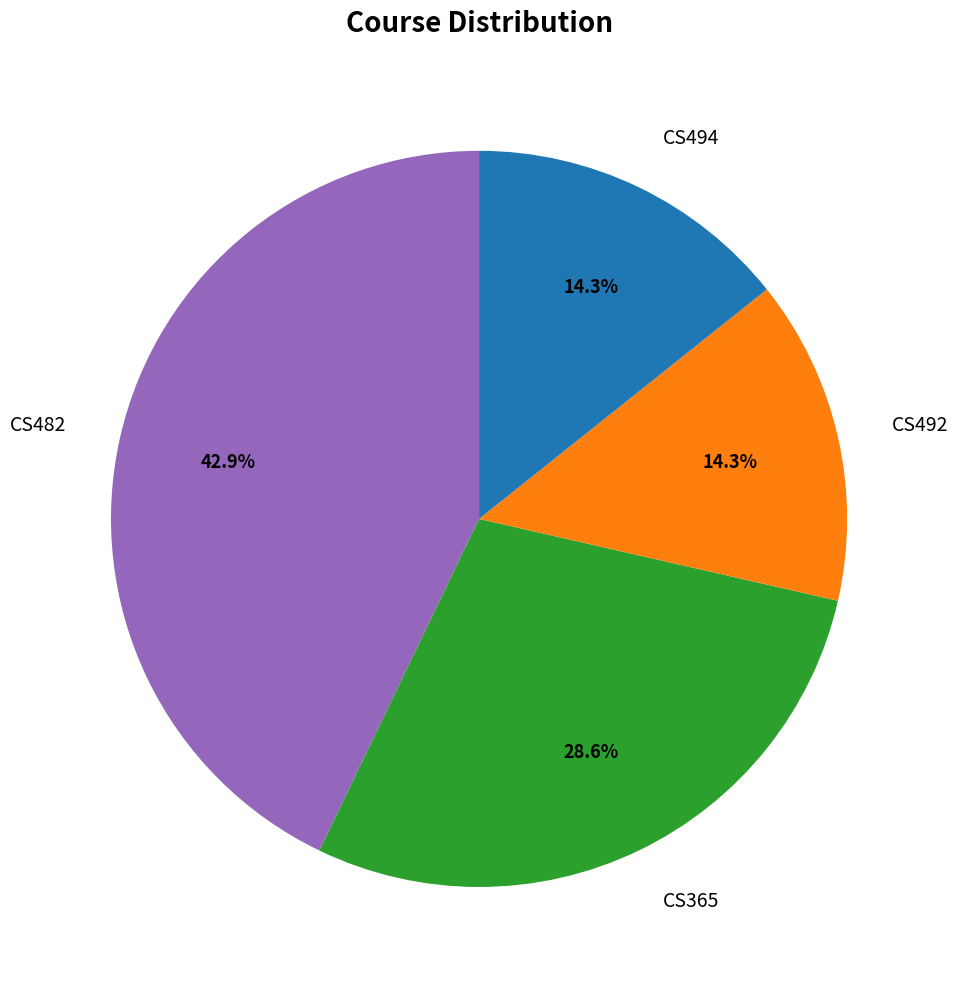

Which category has the biggest portion of the pie?

CS482